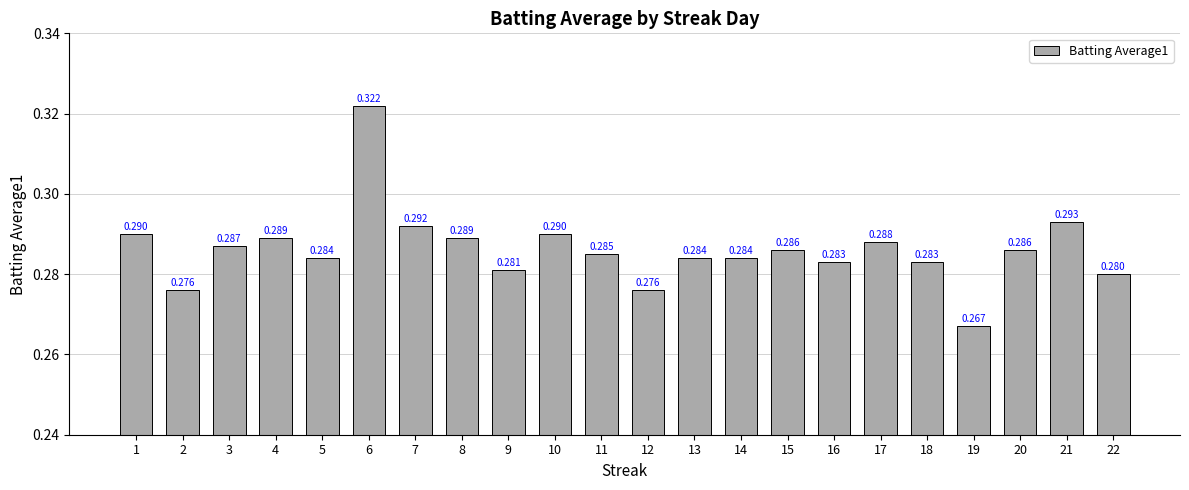

Reading left to right, transcribe all the data shown in this chart.

1=0.3	2=0.3	3=0.3	4=0.3	5=0.3	6=0.3	7=0.3	8=0.3	9=0.3	10=0.3	11=0.3	12=0.3	13=0.3	14=0.3	15=0.3	16=0.3	17=0.3	18=0.3	19=0.3	20=0.3	21=0.3	22=0.3